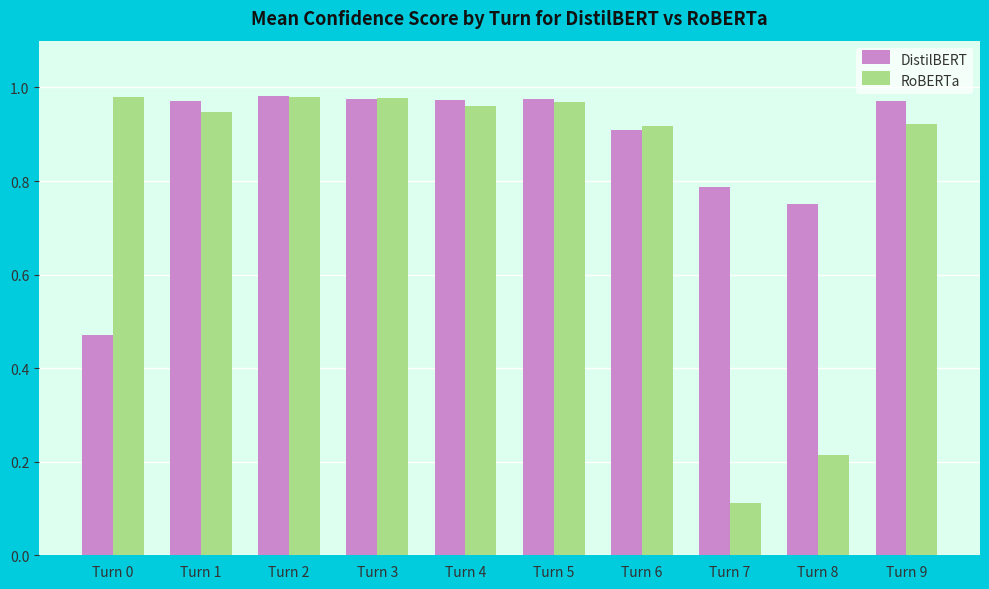

At Turn 7, list the series in order from smallest to largest.

RoBERTa, DistilBERT